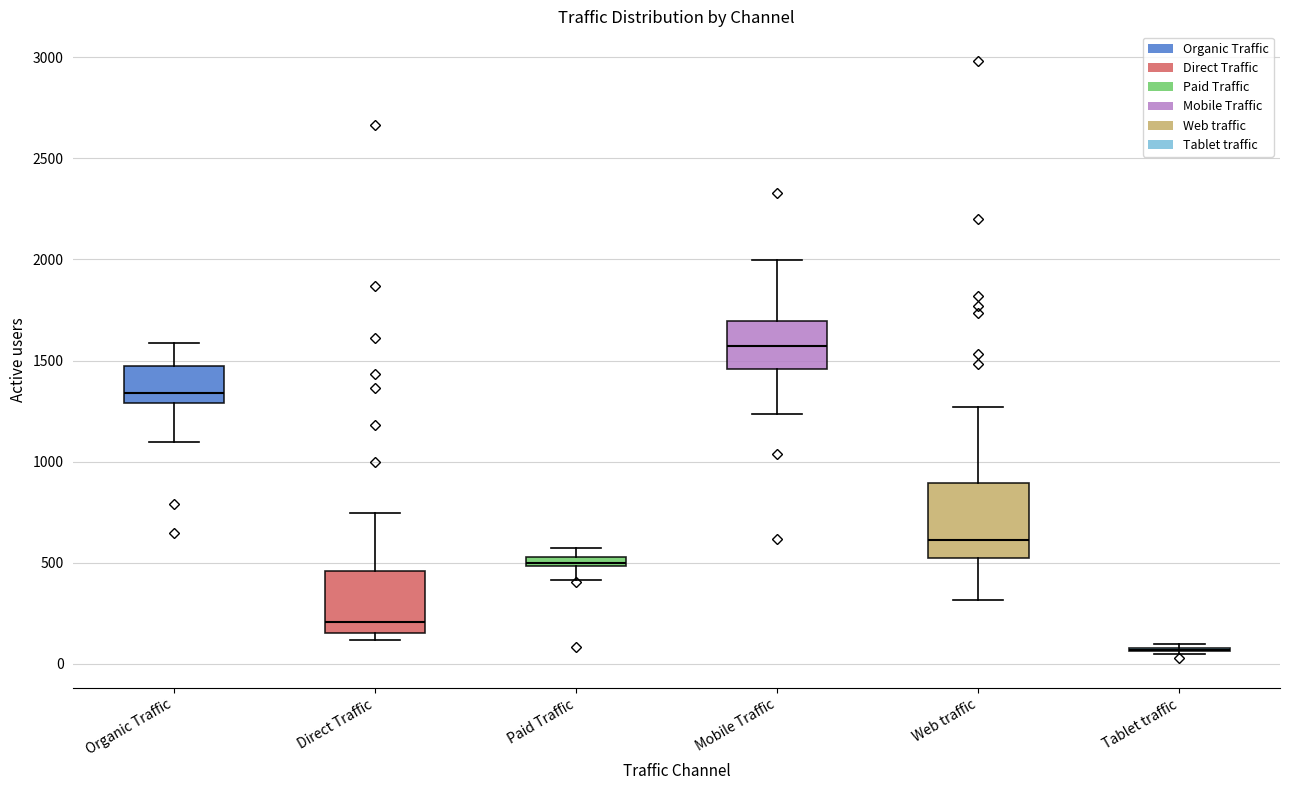

Which box is the tallest, from its lower edge to its upper edge?

Web traffic